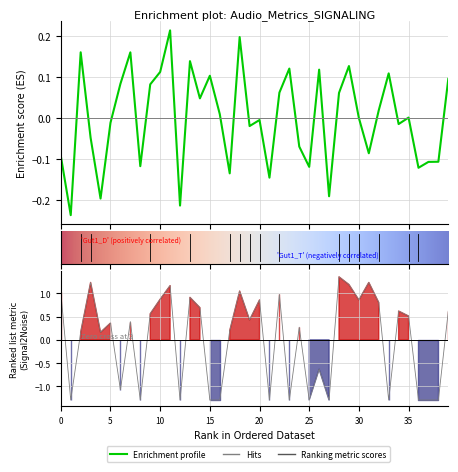

How many positive values does the confidence series have?

21